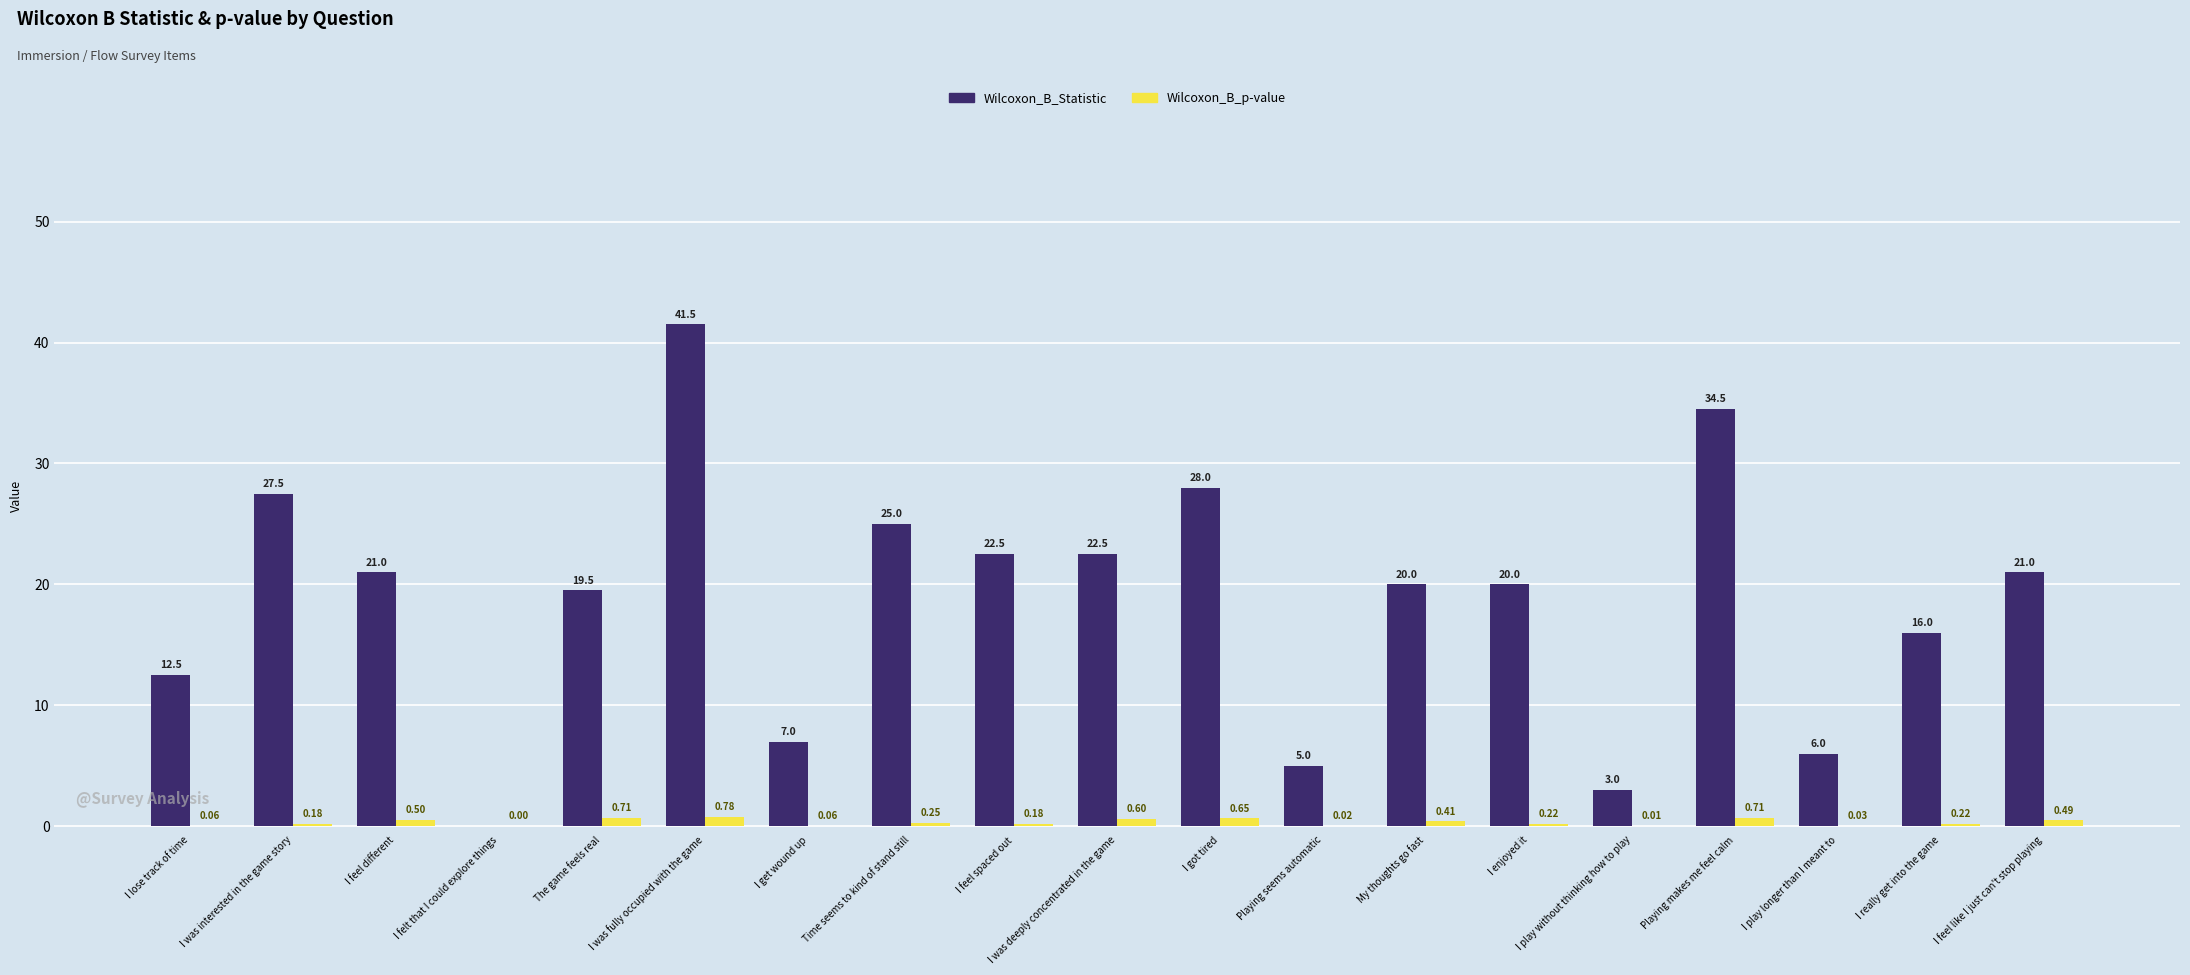

What is the sum of all Wilcoxon_B_p-value values?

6.1